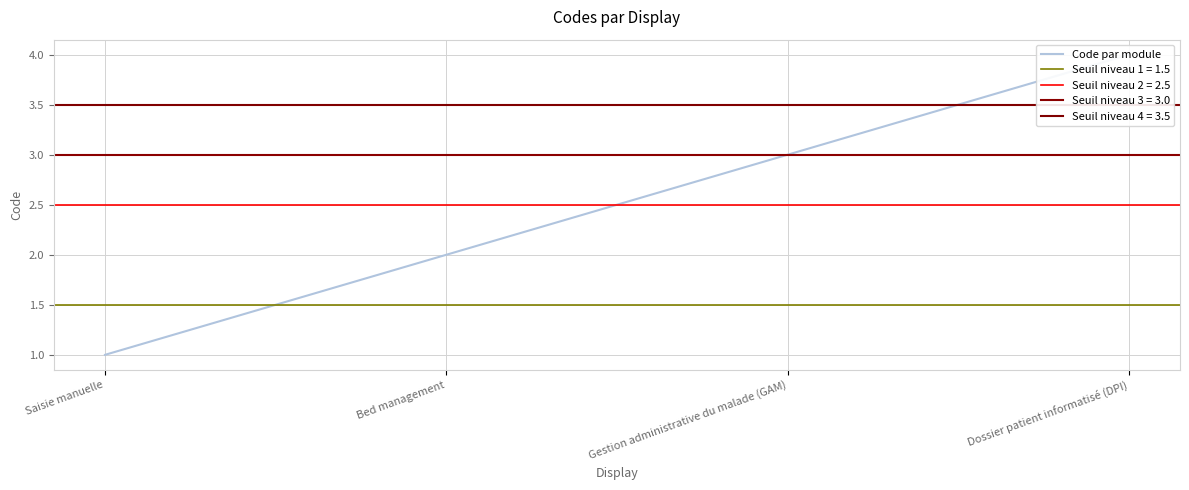

What value does the data have at Bed management?

2